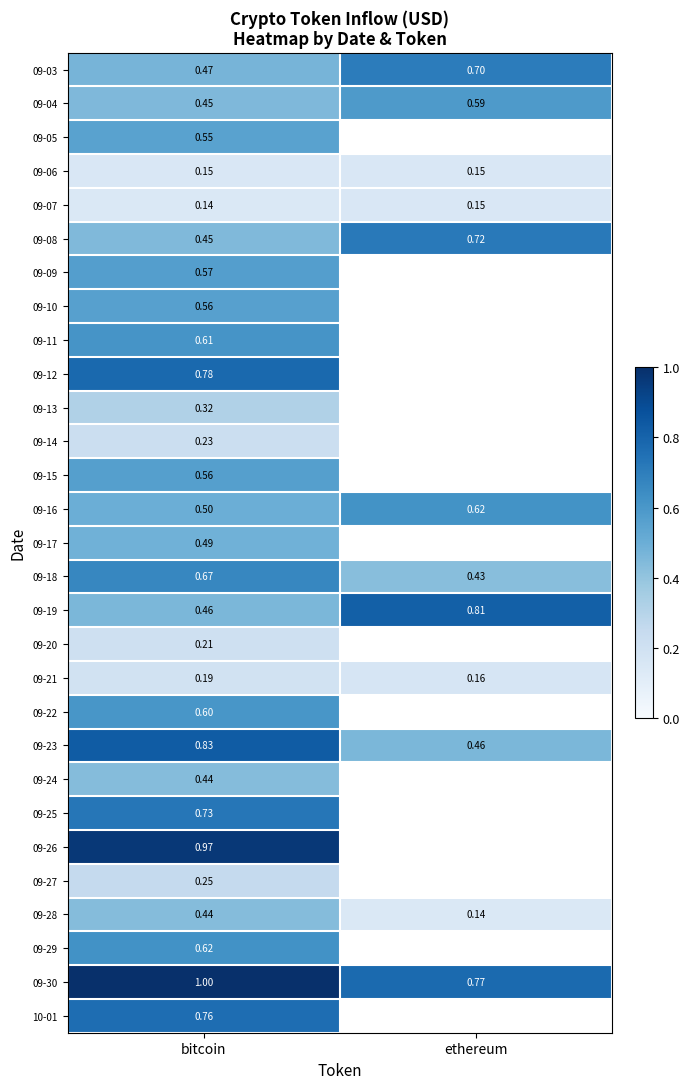

Rank the categories by 09-07 value from lowest to highest.

bitcoin, ethereum